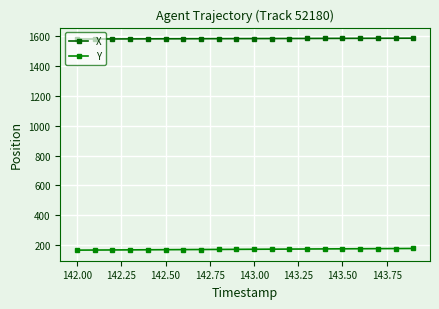

How many lines are shown in the chart?

2